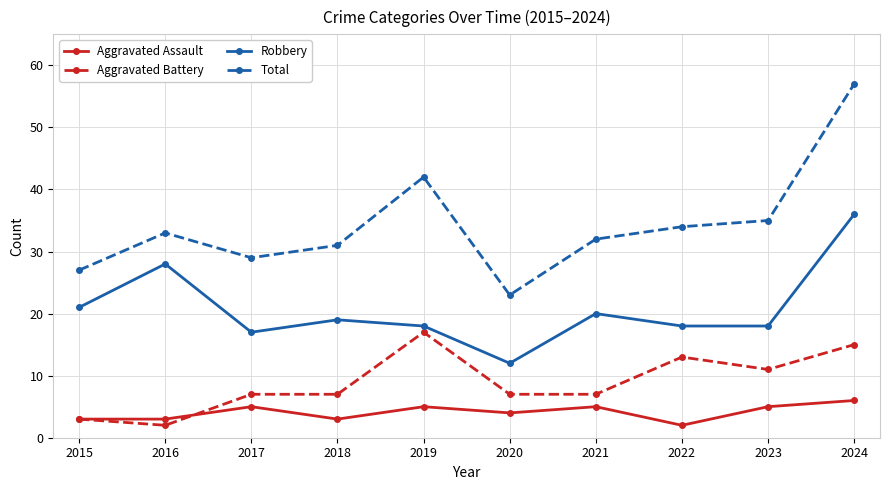

How many lines are shown in the chart?

4